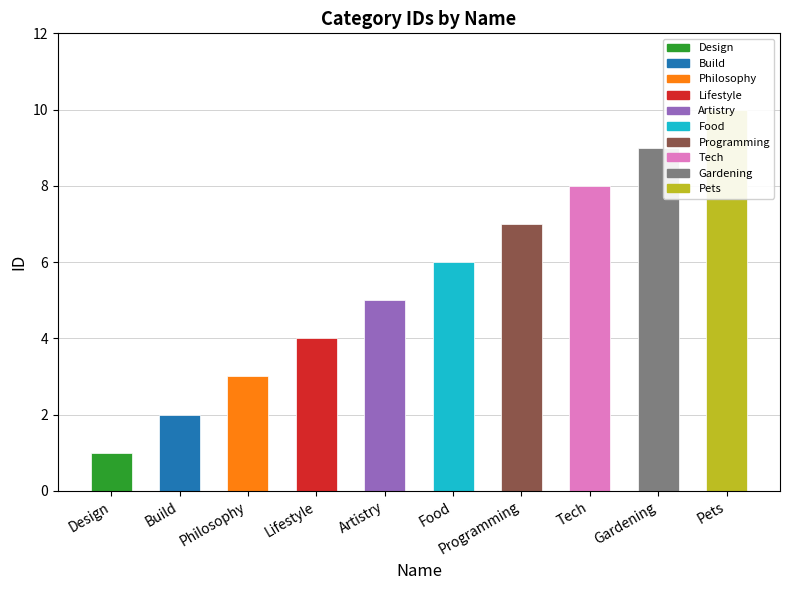

What is the change in value from Artistry to Programming?

+2